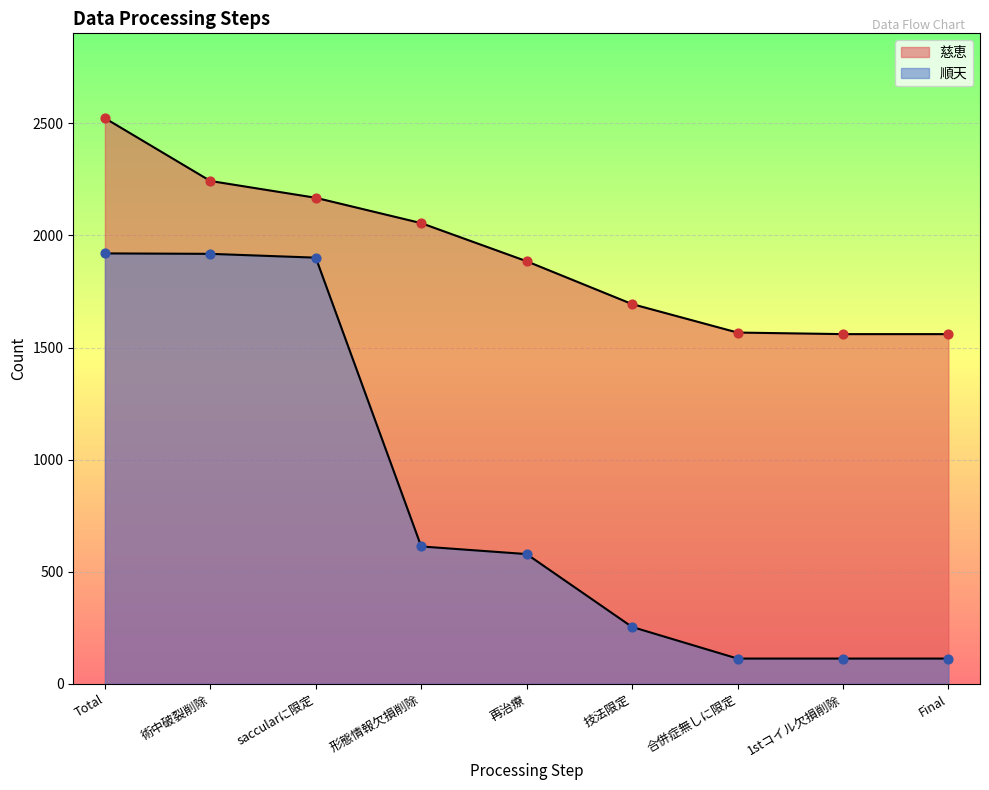

At how many categories does at least one series exceed 2445?

1